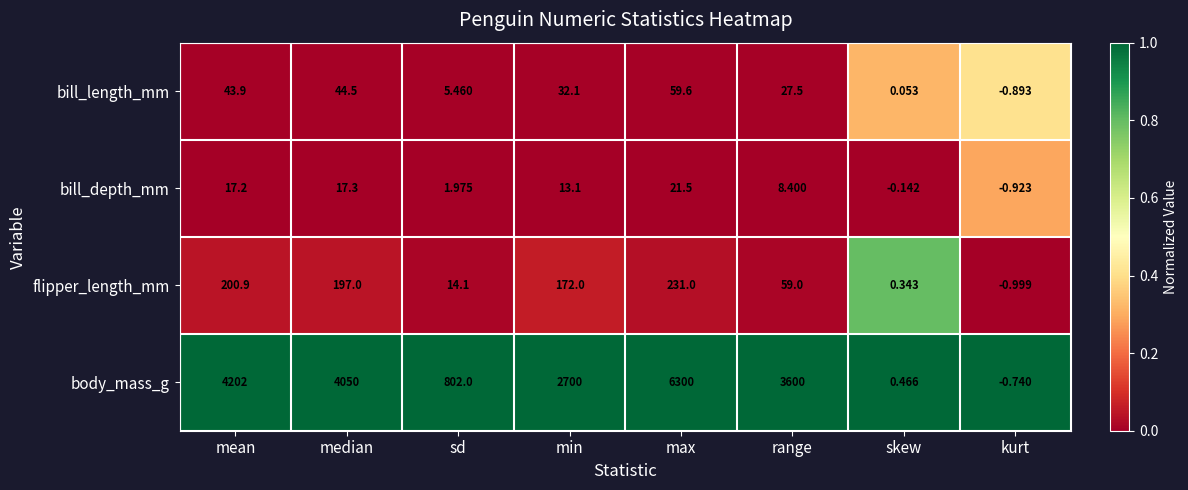

Which label corresponds to the smallest value in the chart?

kurt